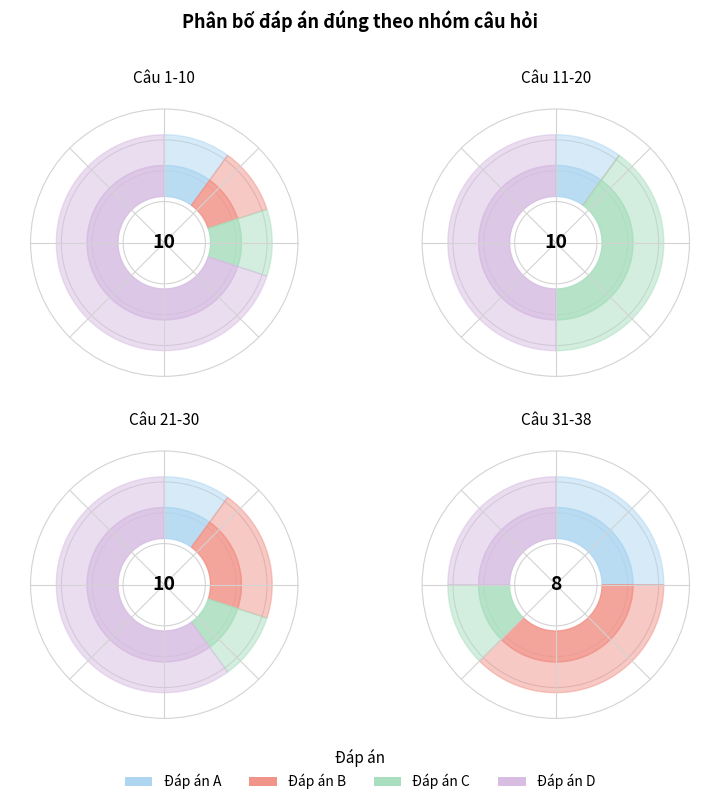

What is the spread (max minus min) of values at 0?

6